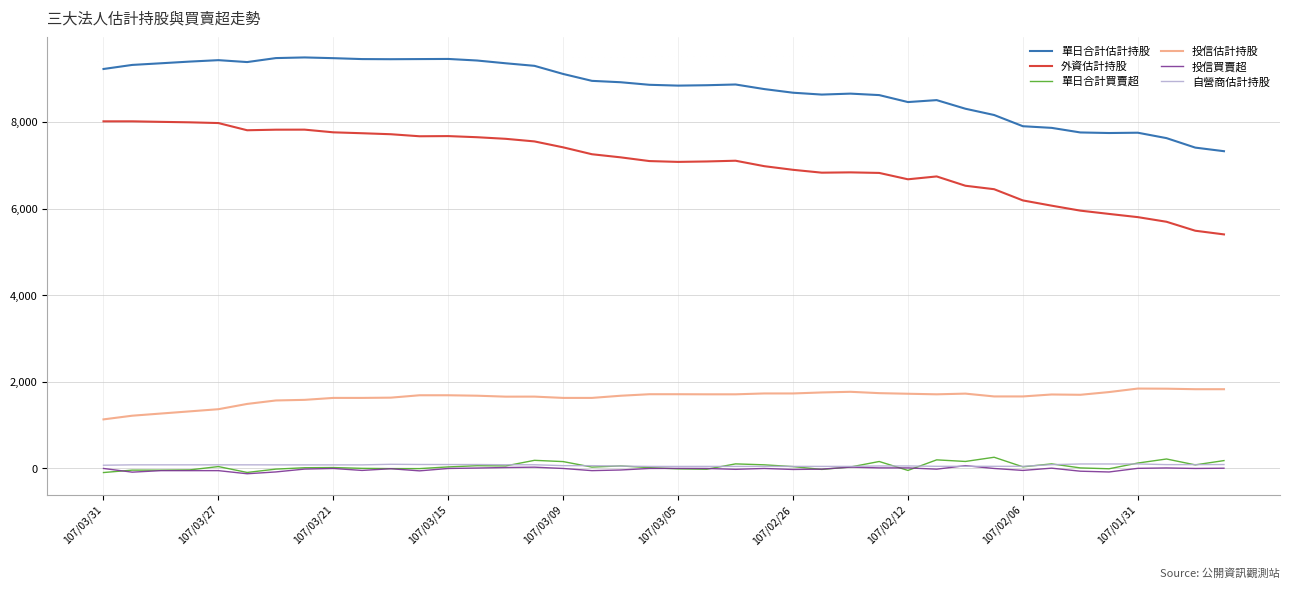

What is the greatest value displayed?

9495